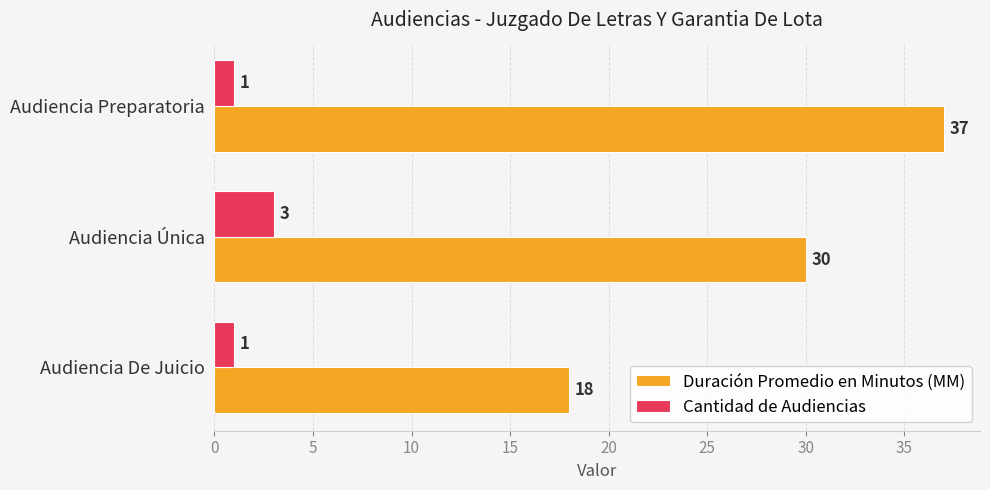

At how many categories does at least one series exceed 16?

3